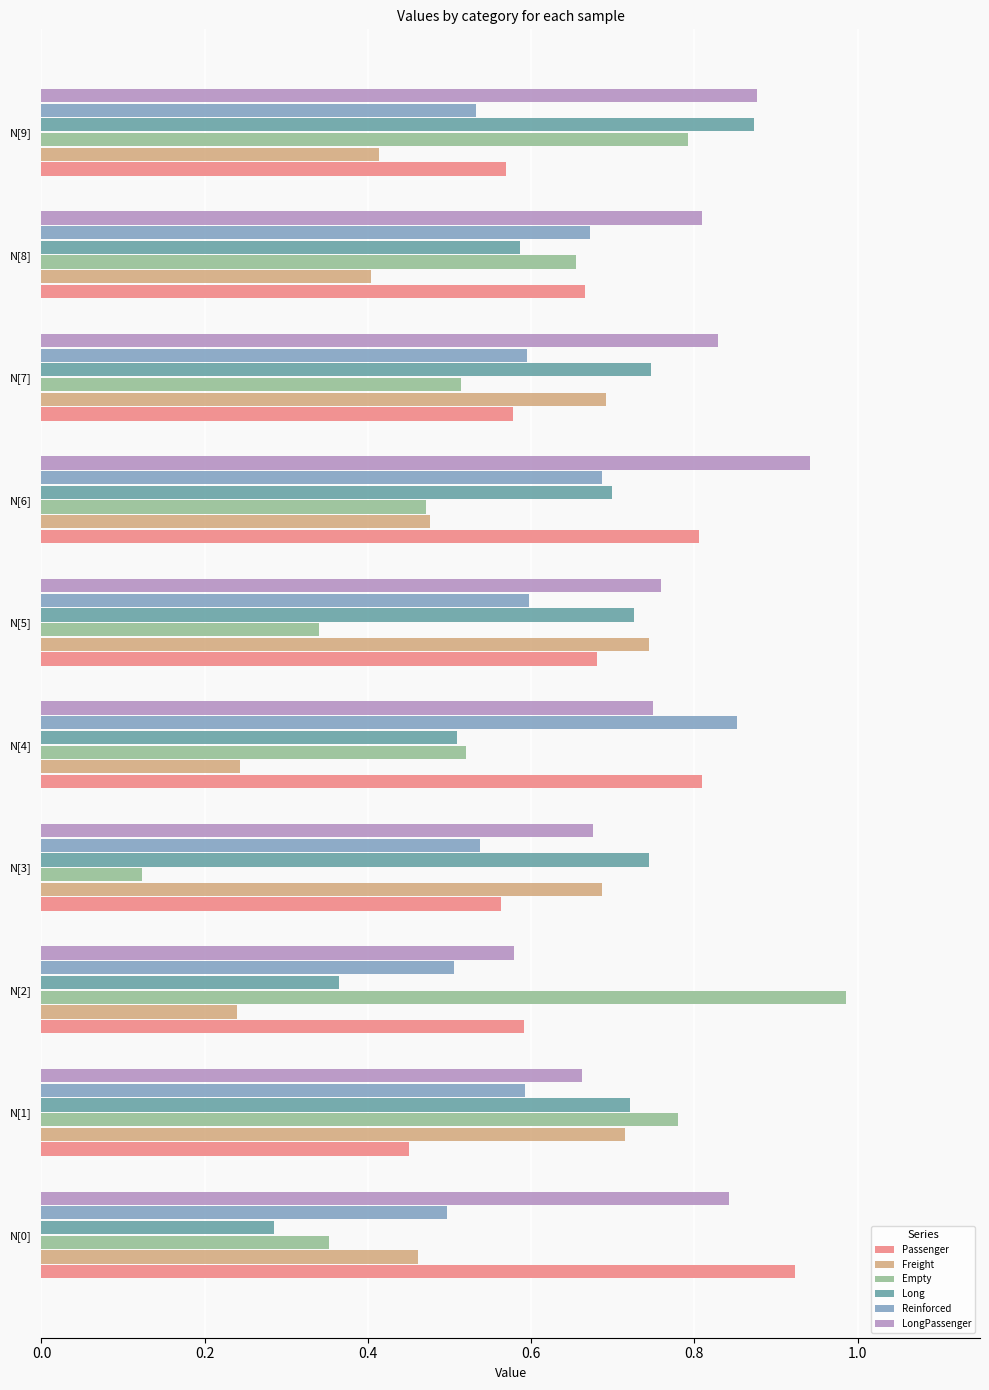

What are all the series names shown in the legend?

Passenger, Freight, Empty, Long, Reinforced, LongPassenger